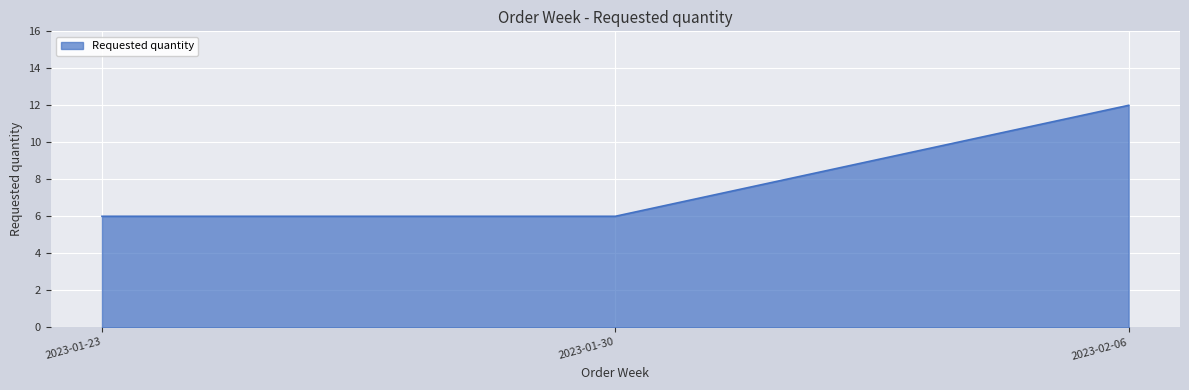

How many values are between 6 and 12?

3